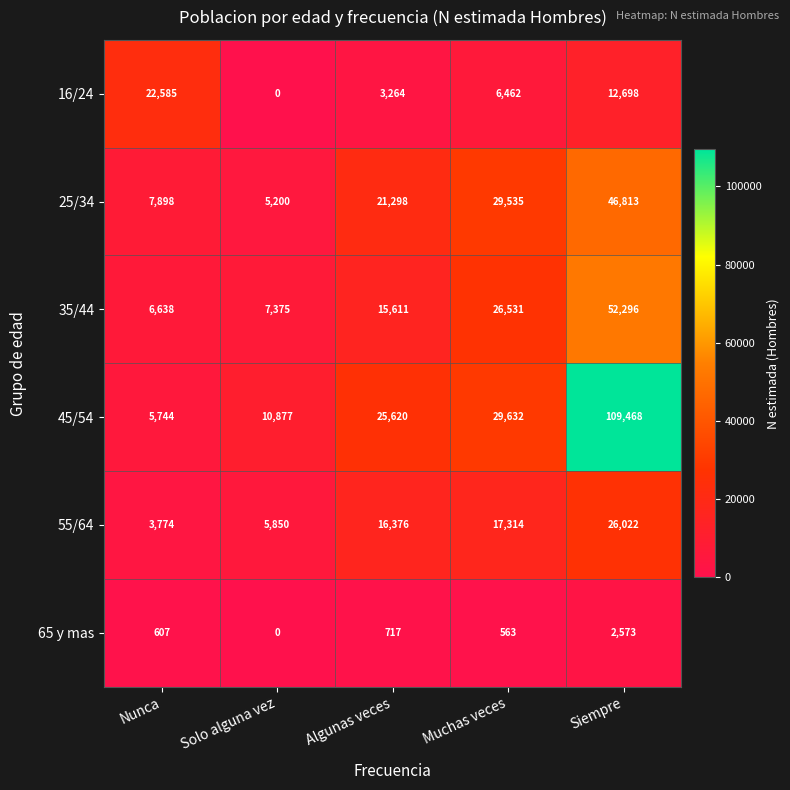

What is the spread (max minus min) of values at Siempre?

106895